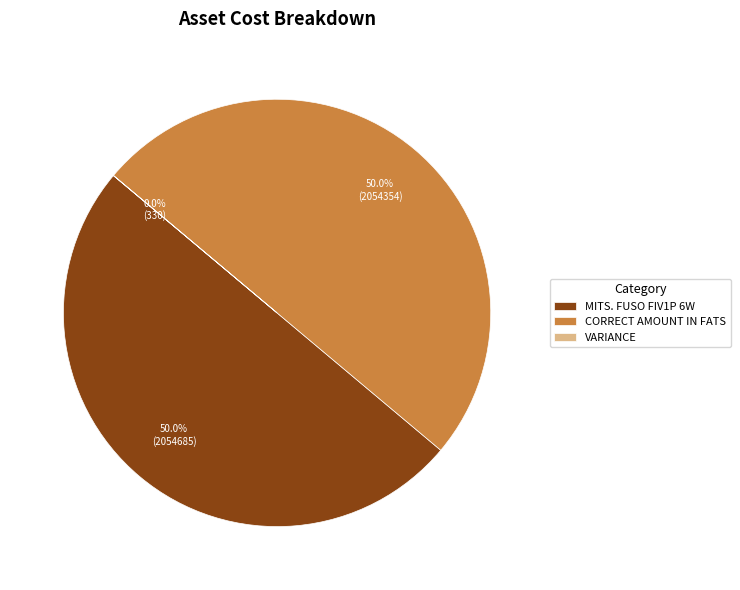

Approximately how many times larger is the value at CORRECT AMOUNT IN FATS compared to MITS. FUSO FIV1P 6W?

1.0